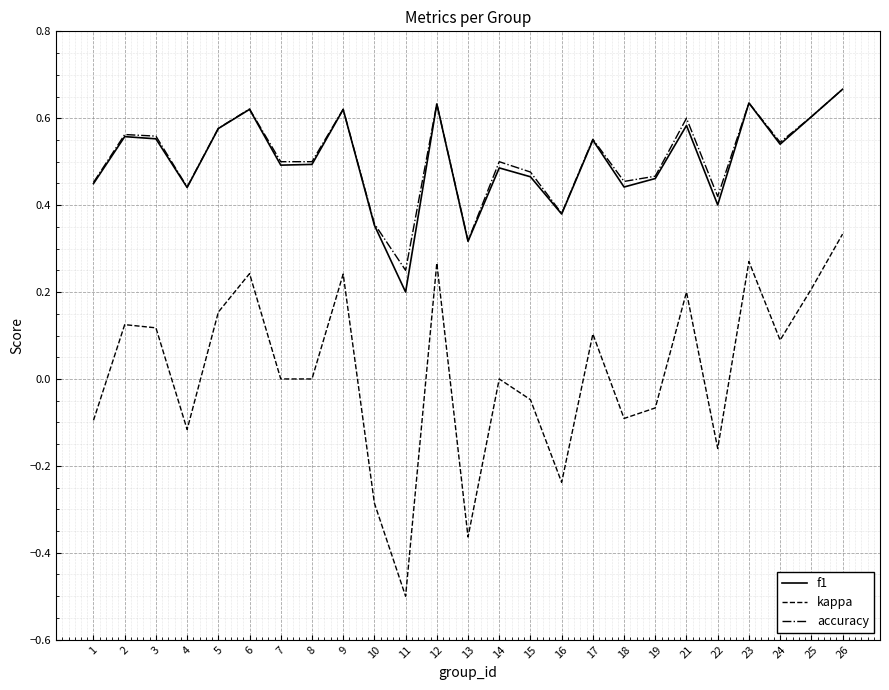

What is the sum of all f1 values?

12.5